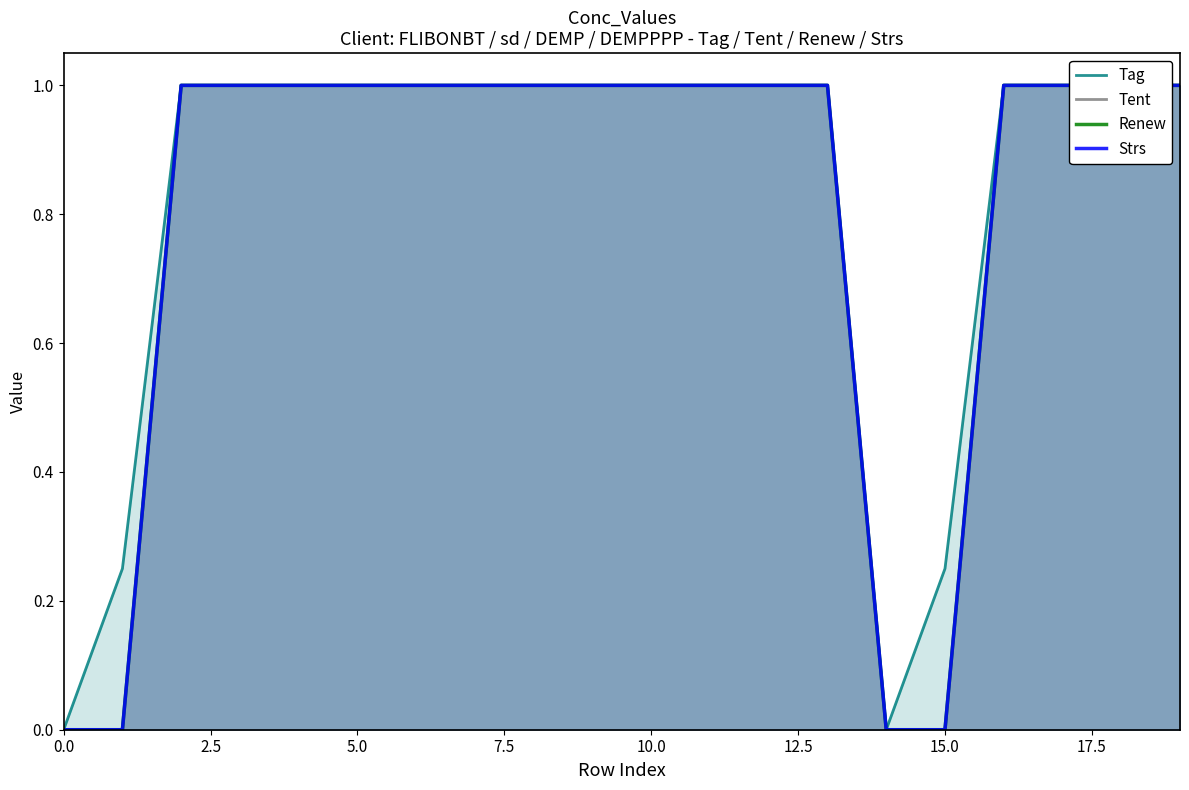

True or false: Renew has more than 1 points higher than both neighbors.

False